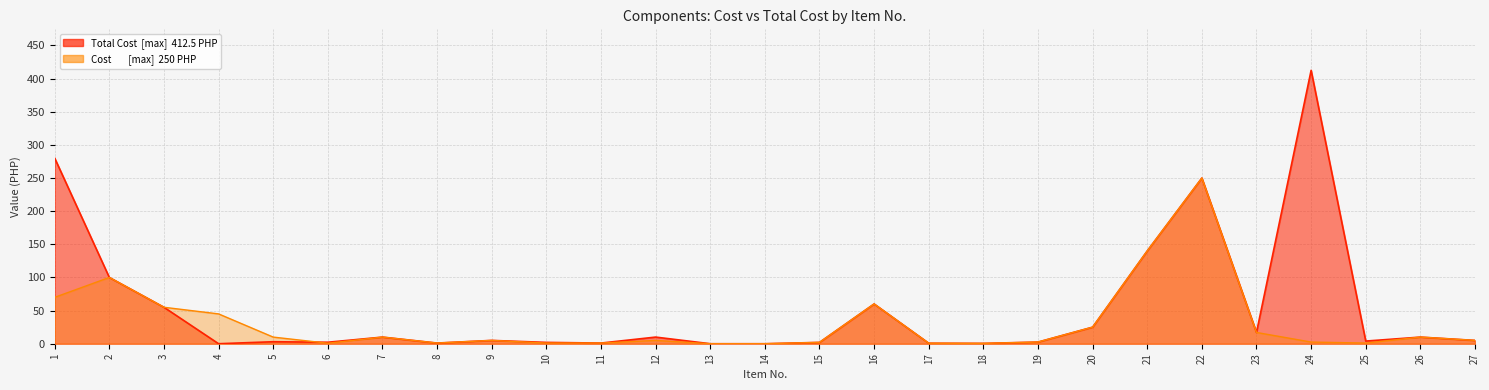

Read the Cost value at 25.

1.0